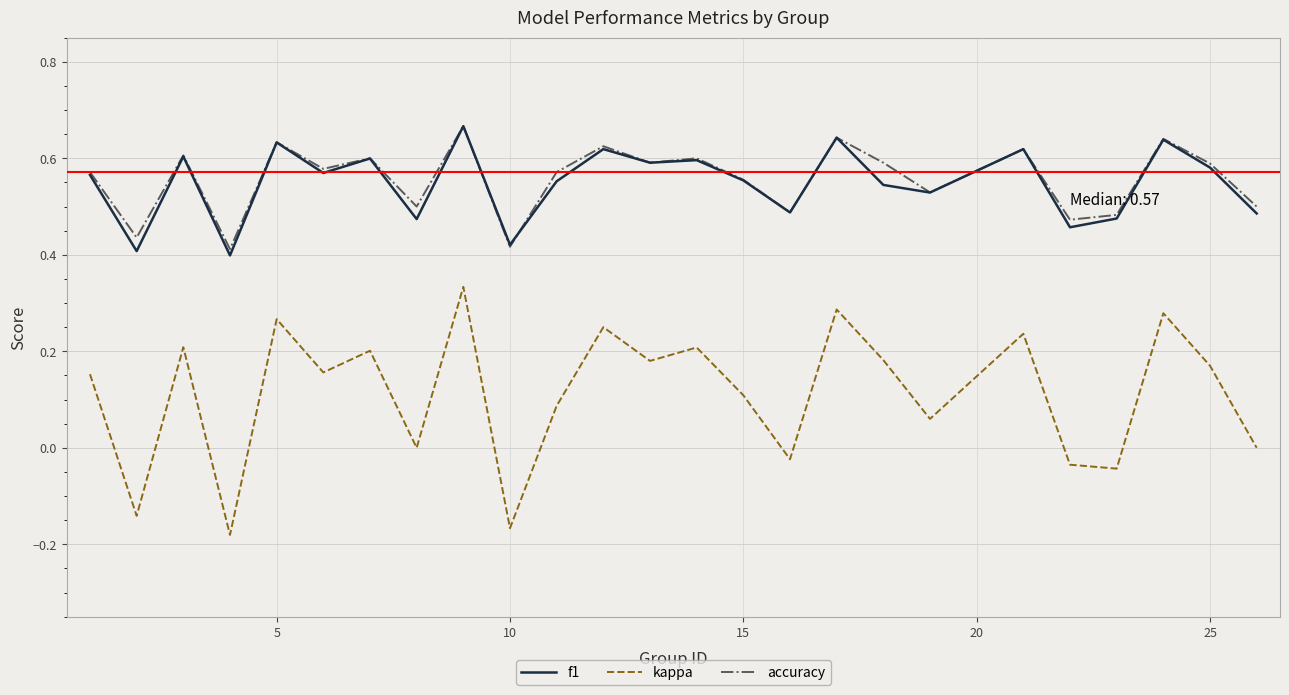

True or false: kappa and accuracy cross at least once.

False